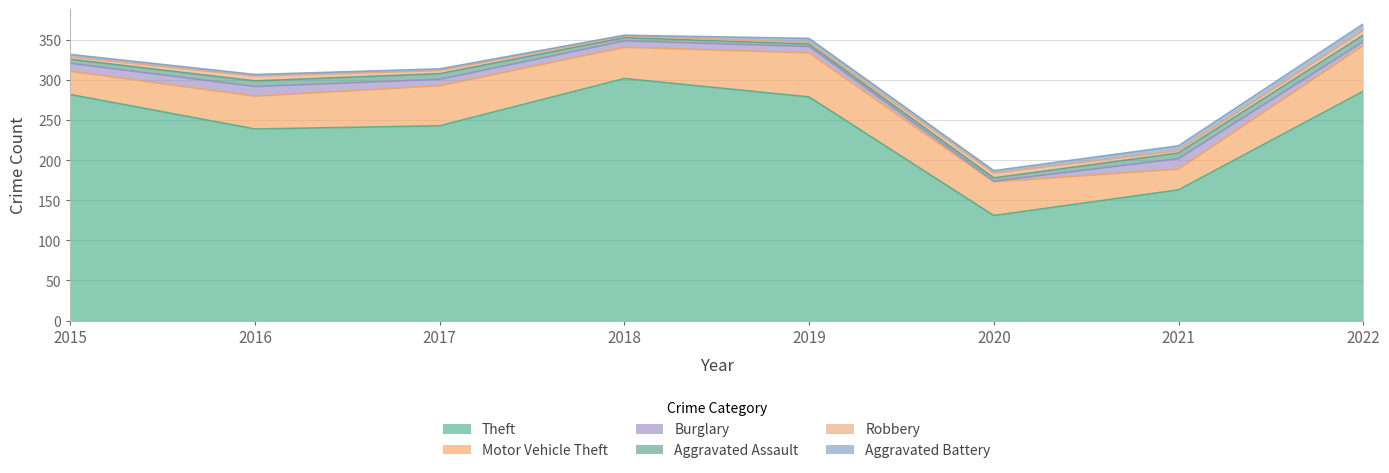

Where is the first local minimum for Theft?

2016